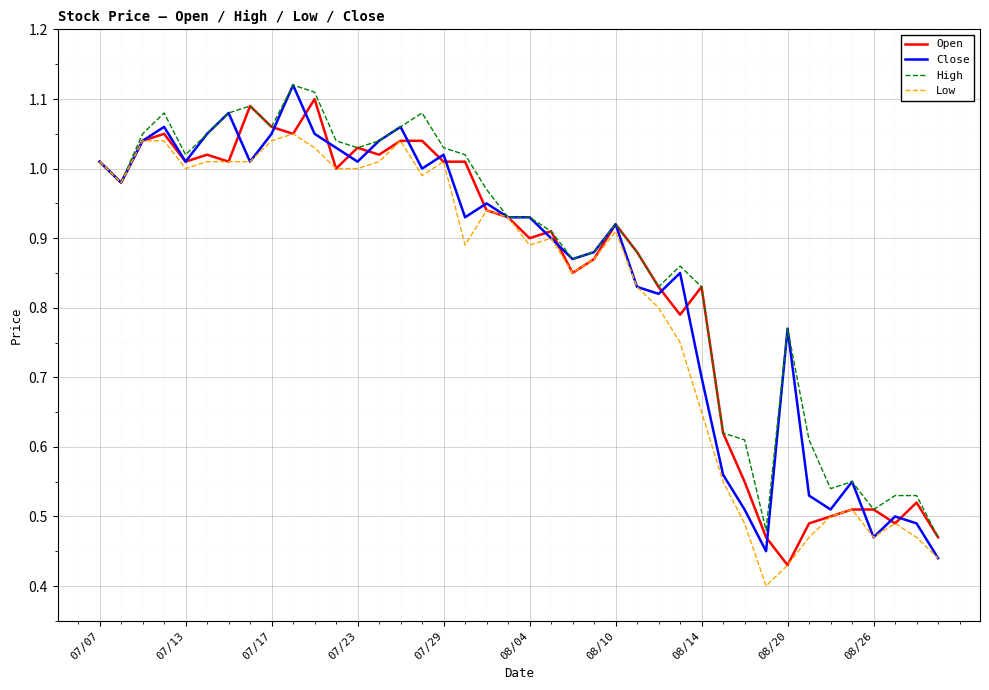

At how many categories does at least one series exceed 0?

40